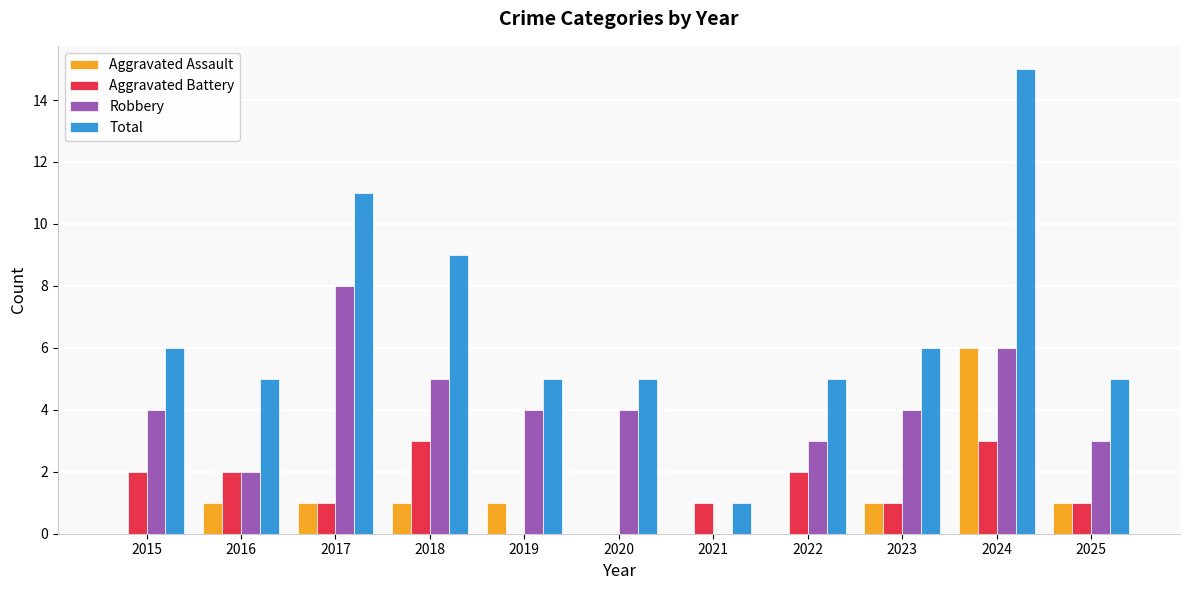

The Robbery series shows 4 at 2020. True or false?

True